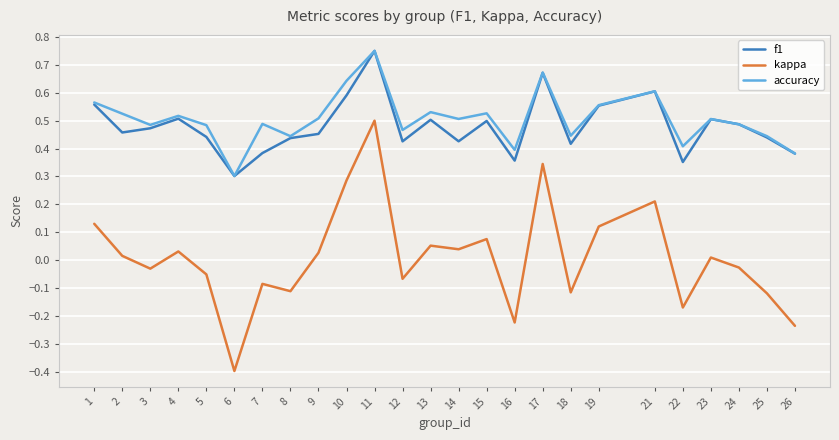

At which label is f1 closest to 0?

6